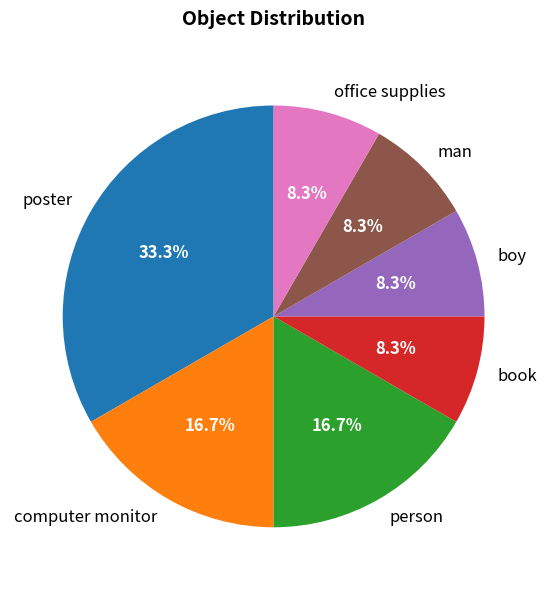

True or false: computer monitor accounts for 2% of the total.

False